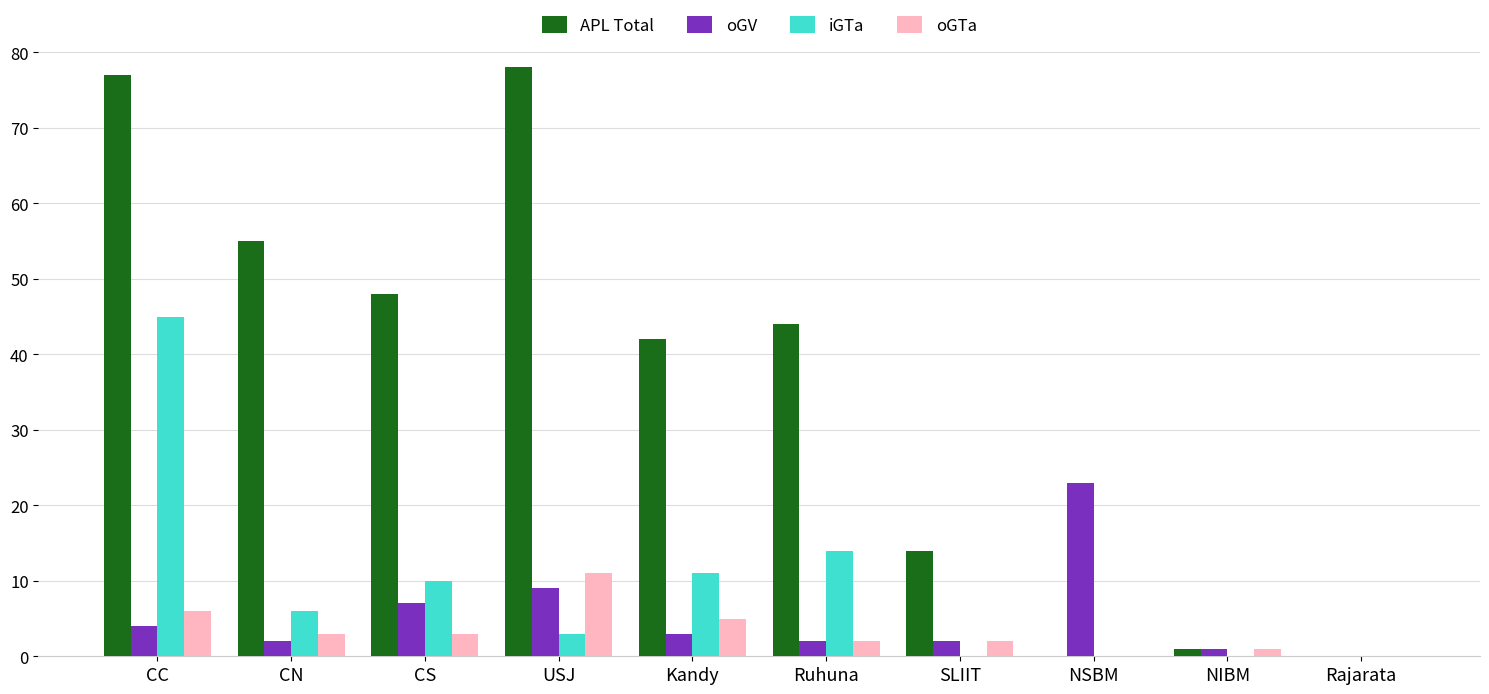

Reading left to right, extract all data points from this chart.

APL Total: CC=77	CN=55	CS=48	USJ=78	Kandy=42	Ruhuna=44	SLIIT=14	NSBM=0	NIBM=1	Rajarata=0
oGV: CC=4	CN=2	CS=7	USJ=9	Kandy=3	Ruhuna=2	SLIIT=2	NSBM=23	NIBM=1	Rajarata=0
iGTa: CC=45	CN=6	CS=10	USJ=3	Kandy=11	Ruhuna=14	SLIIT=0	NSBM=0	NIBM=0	Rajarata=0
oGTa: CC=6	CN=3	CS=3	USJ=11	Kandy=5	Ruhuna=2	SLIIT=2	NSBM=0	NIBM=1	Rajarata=0